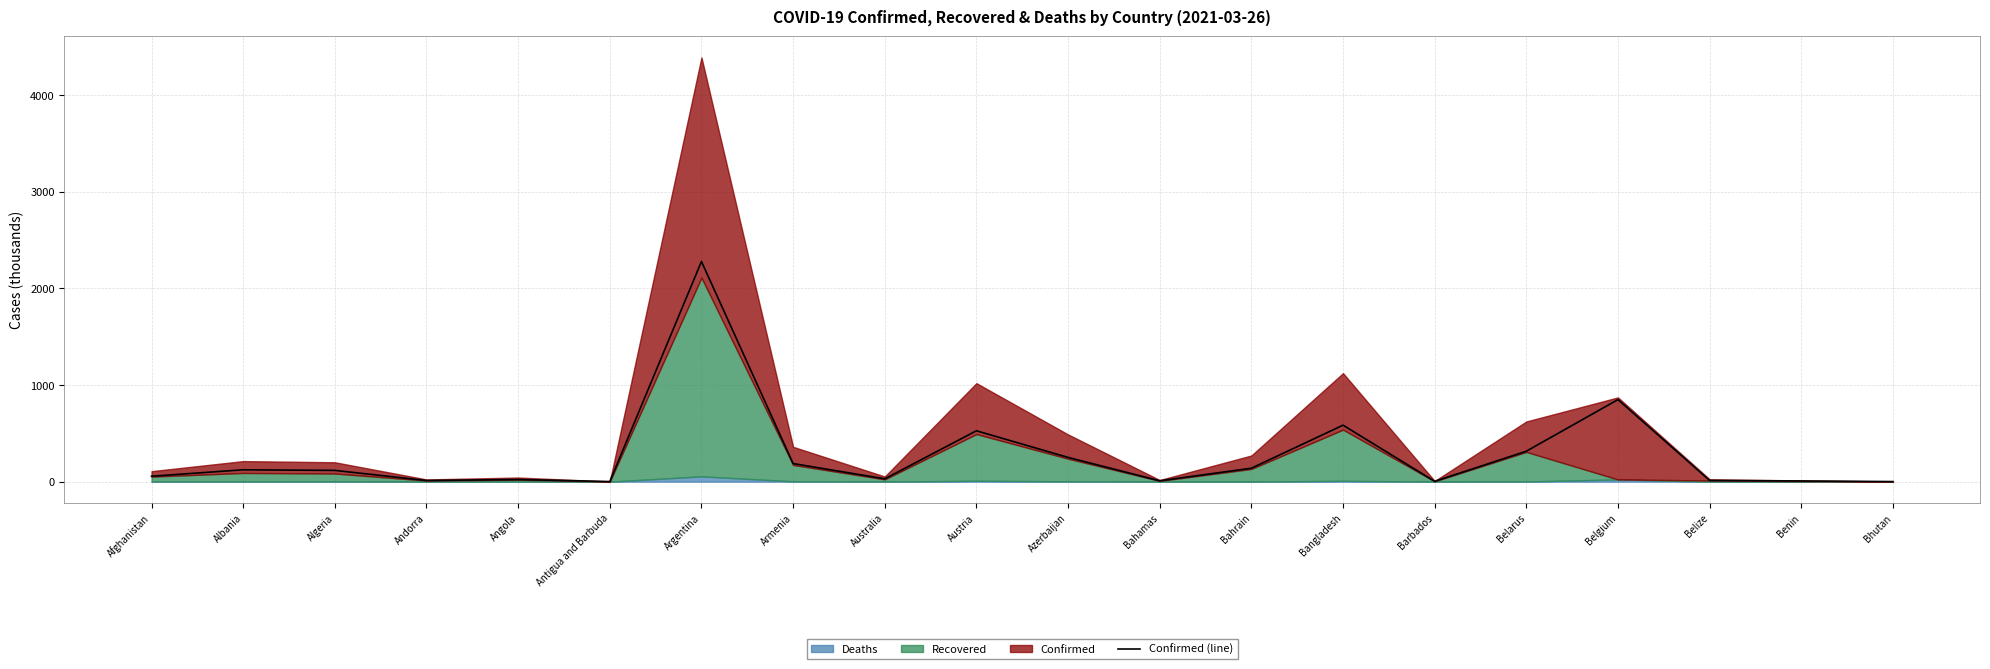

Read the value at Barbados.

3.6